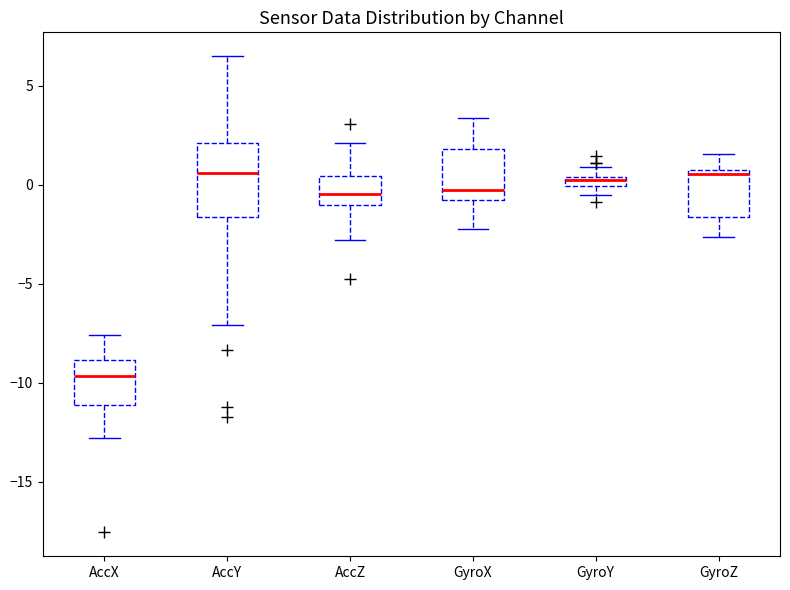

Which box has the lowest median line?

AccX